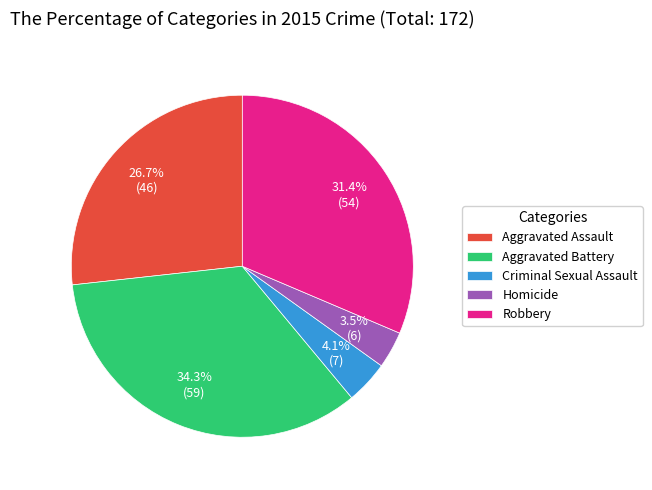

Between Robbery and Aggravated Assault, which is larger?

Robbery